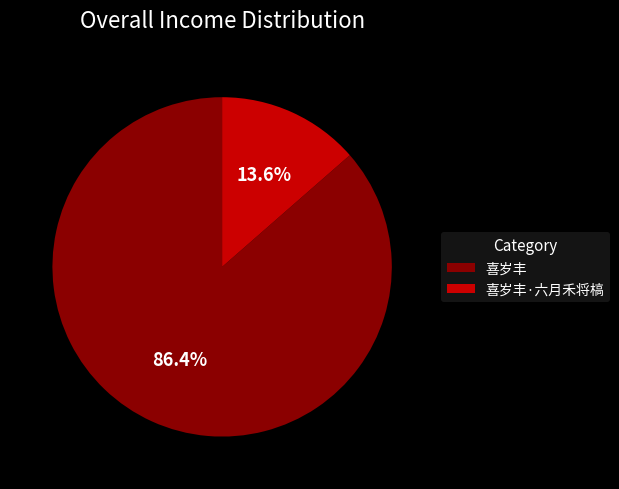

Is it true that 喜岁丰 is 86% of the pie?

True